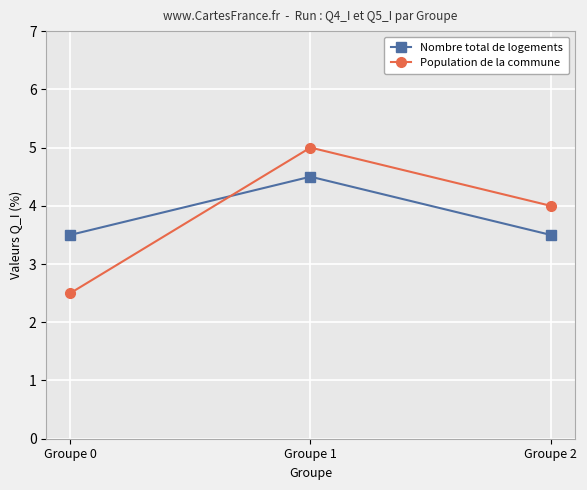

Which series changed the most between Groupe 0 and Groupe 2?

Population de la commune